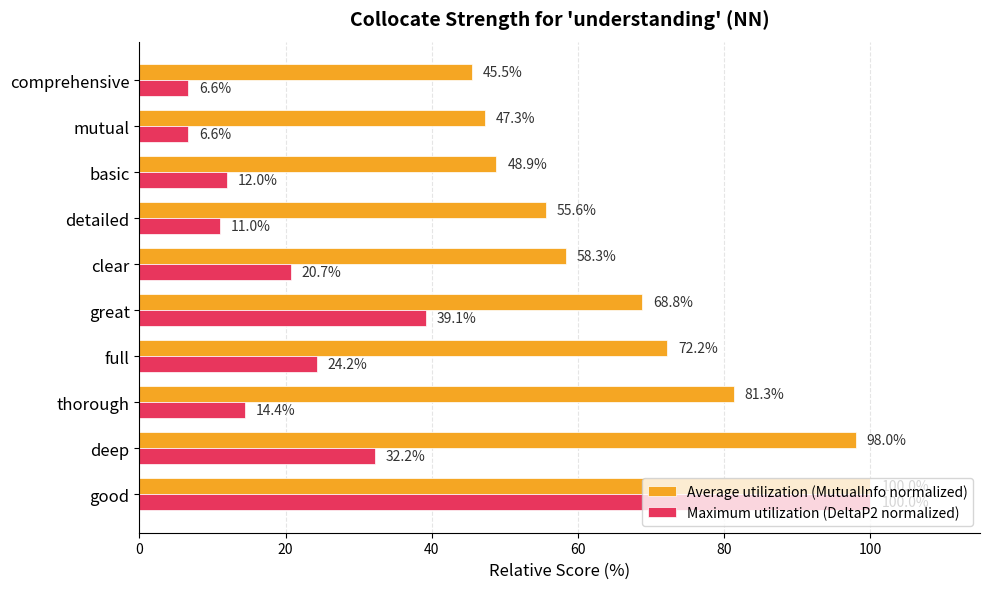

At which label is Average utilization (MutualInfo normalized) closest to 72?

full